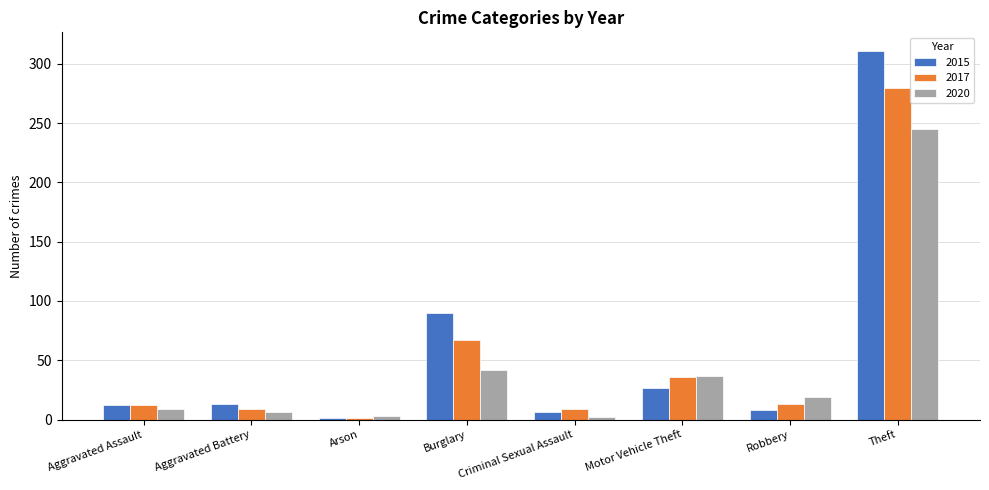

Rank the series by their maximum value, from lowest to highest.

2020, 2017, 2015